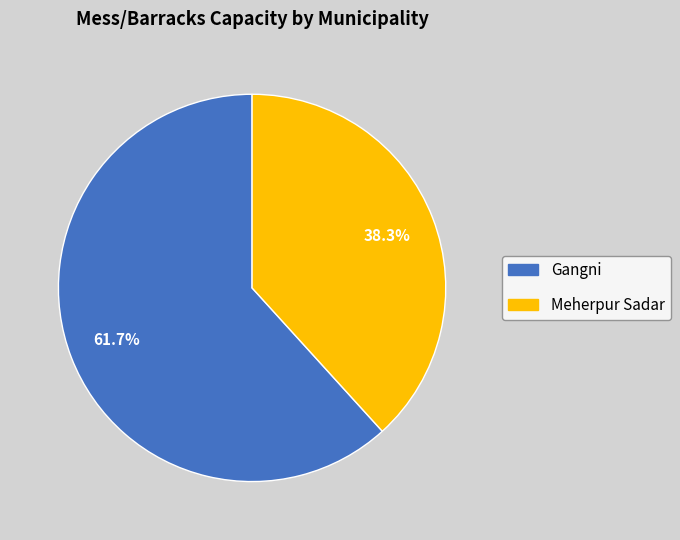

To the nearest percent, what is the difference between the largest and smallest slice percentages?

23%